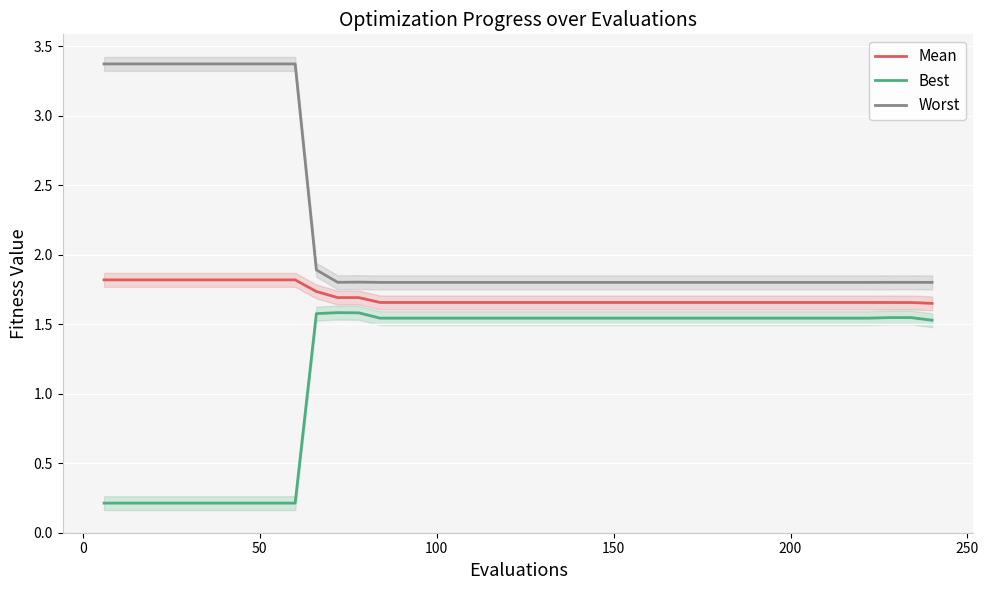

True or false: Best and Mean cross at least once.

False